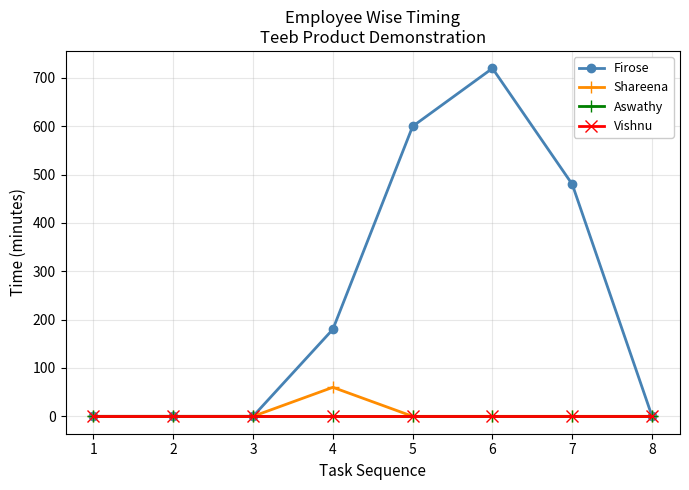

Does the chart have visible grid lines?

Yes